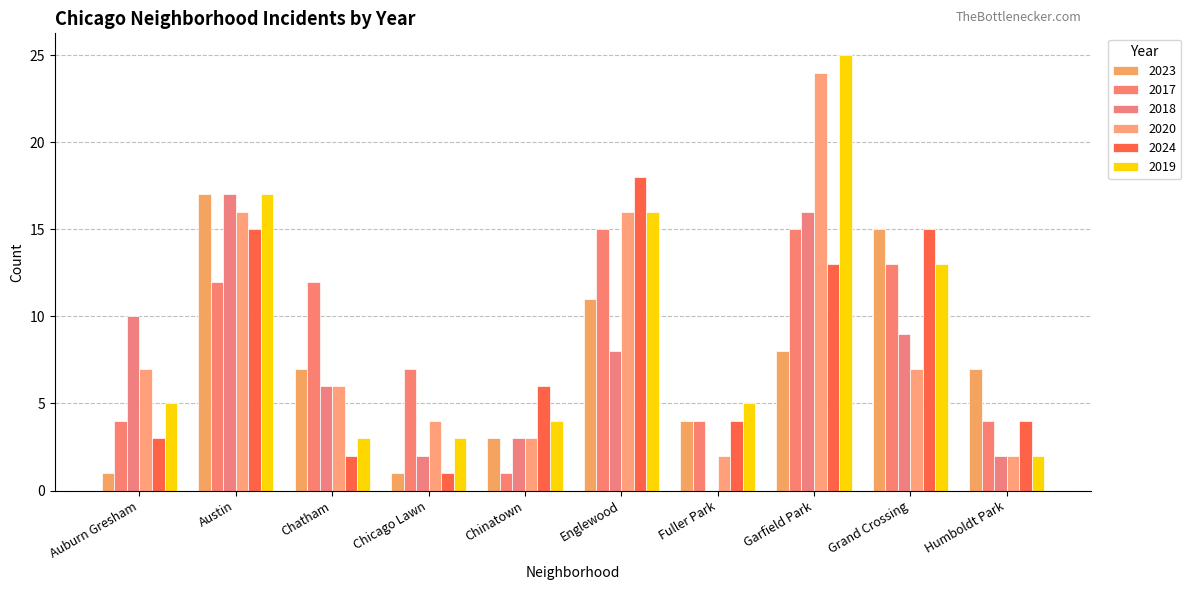

How many series are shown in this chart?

6